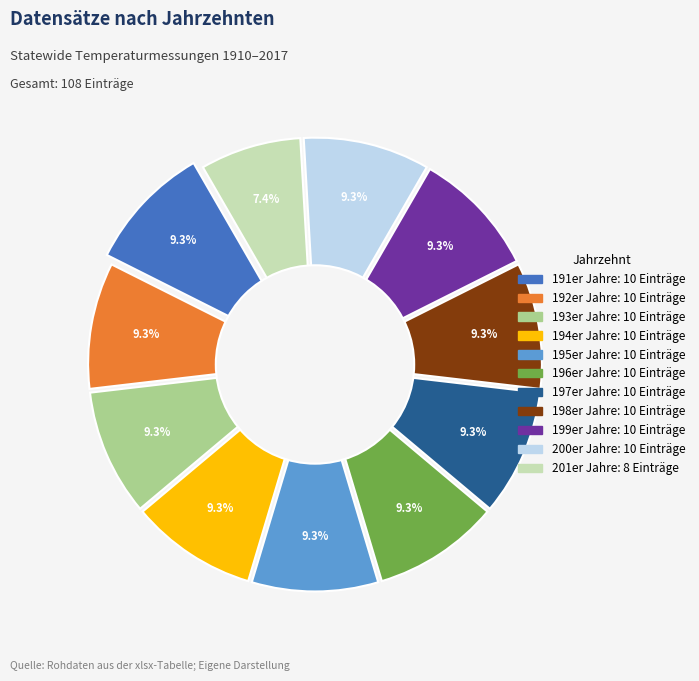

Is 195 the majority of the pie?

No